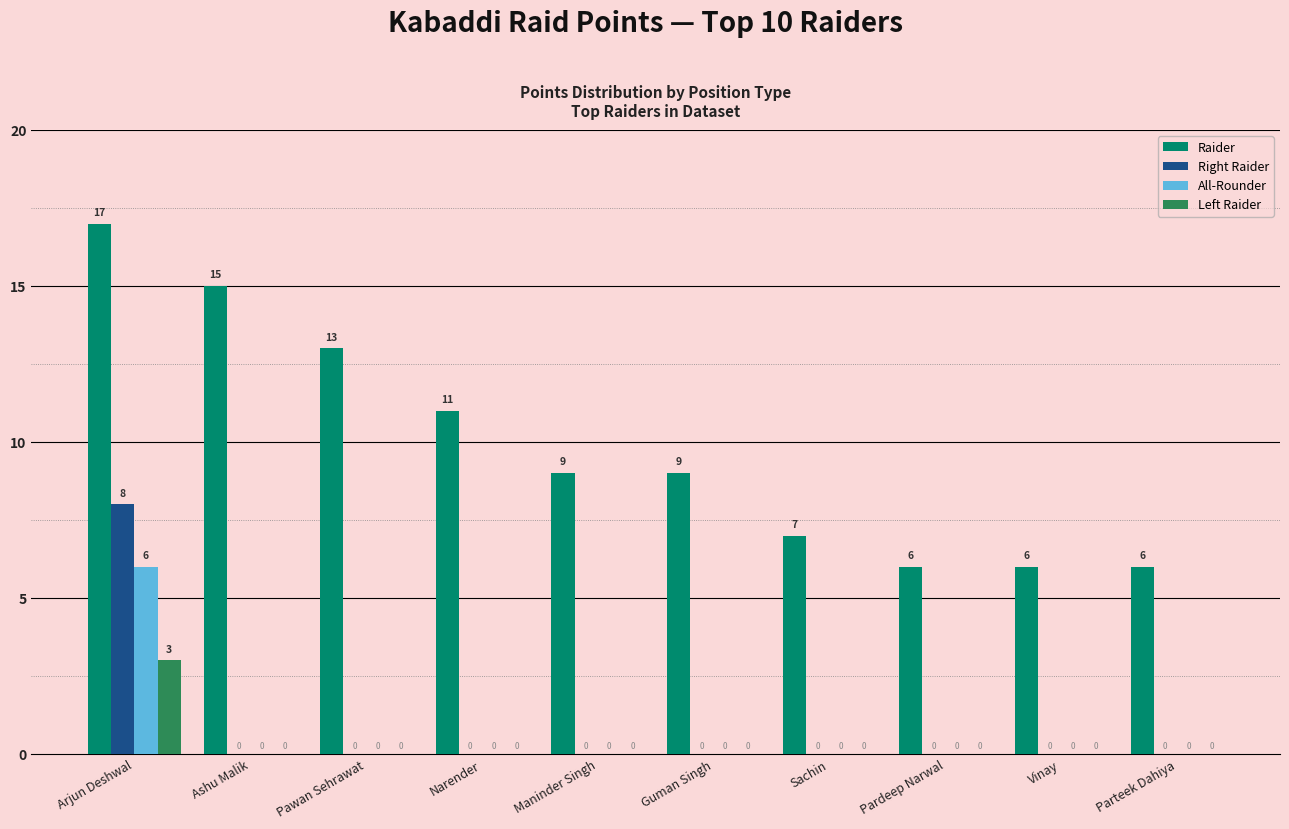

At which label does Raider first exceed 9?

Arjun Deshwal